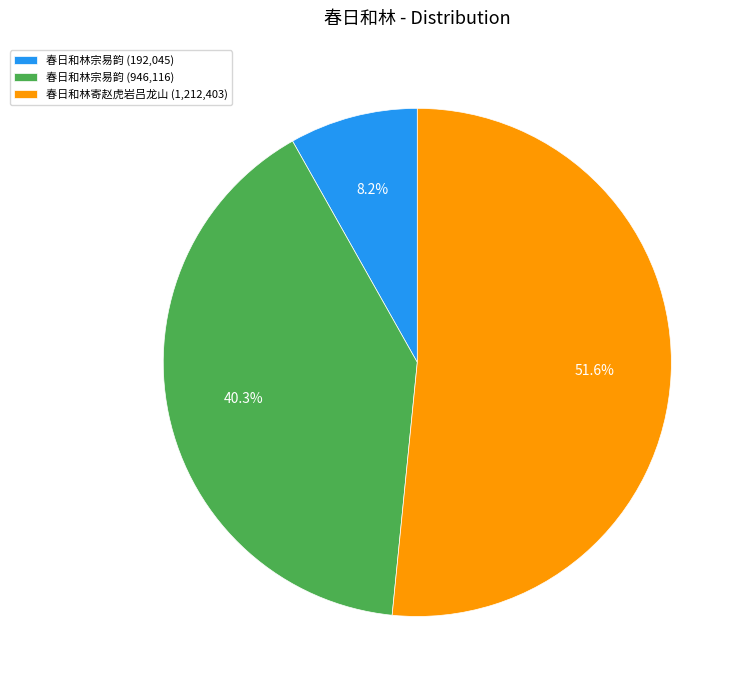

Between 春日和林宗易韵 (192,045) and 春日和林宗易韵 (946,116), which is larger?

春日和林宗易韵 (946,116)